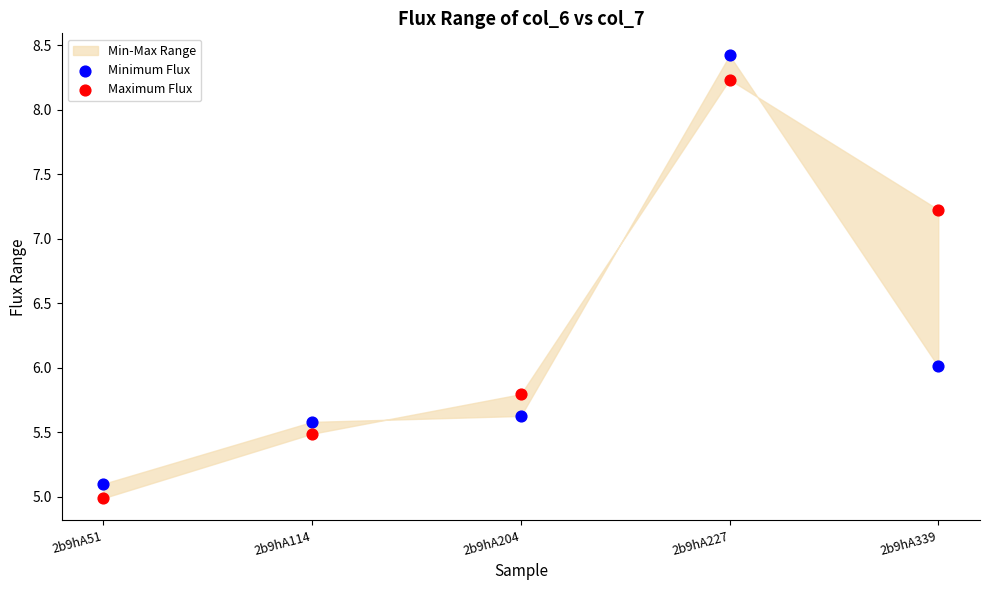

Across all data points, what is the average Y value?

6.2